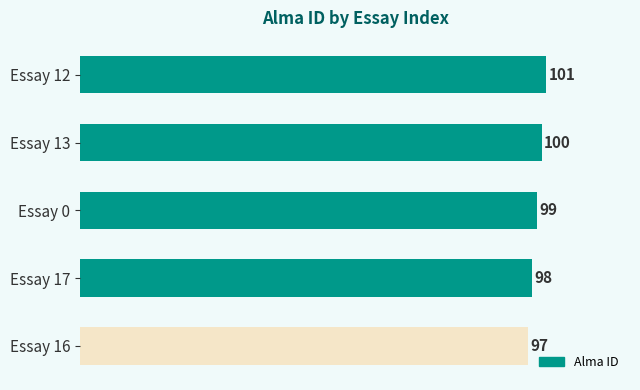

What is the average value?

99